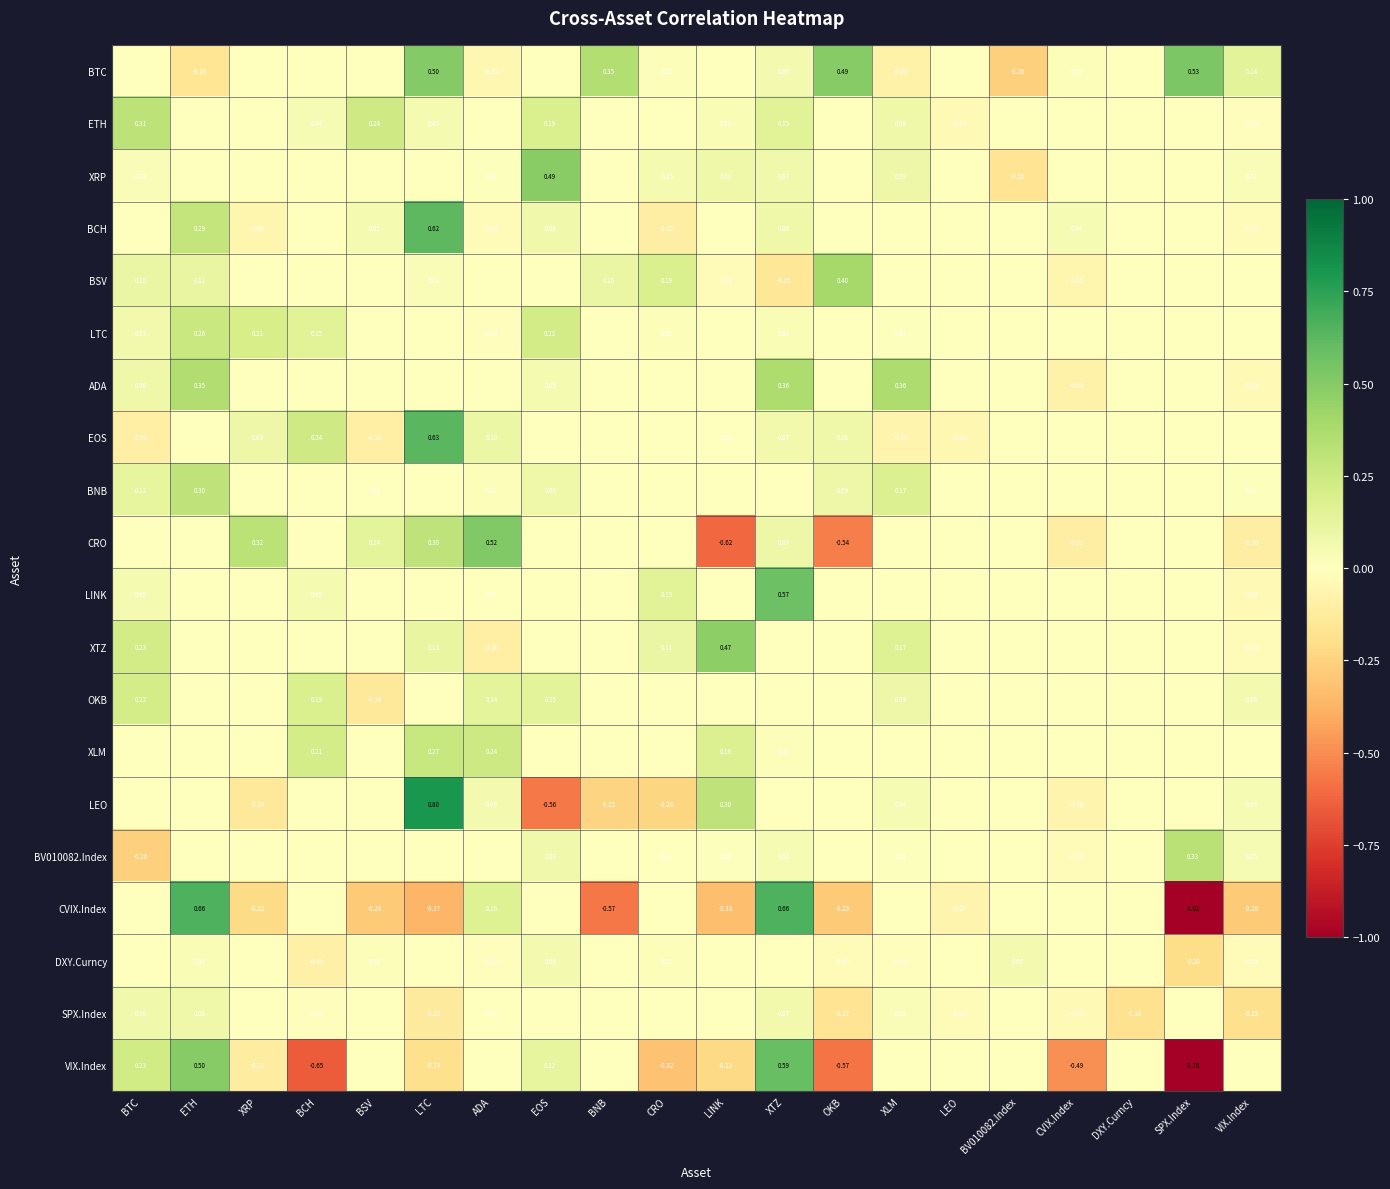

Is the value of LEO at DXY.Curncy greater than the value of BTC at BCH?

No